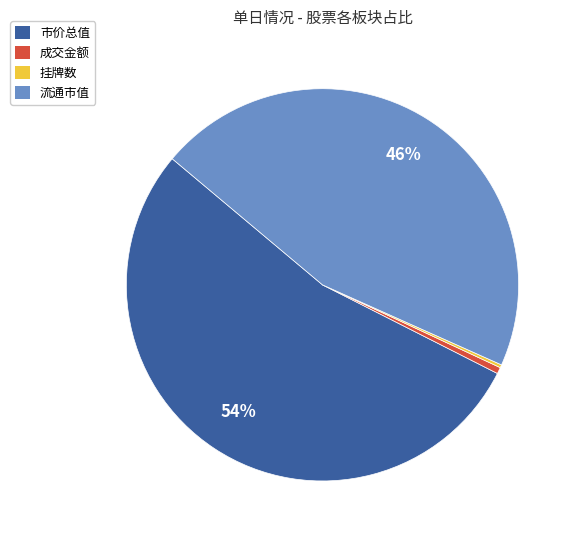

Which category accounts for the majority?

市价总值